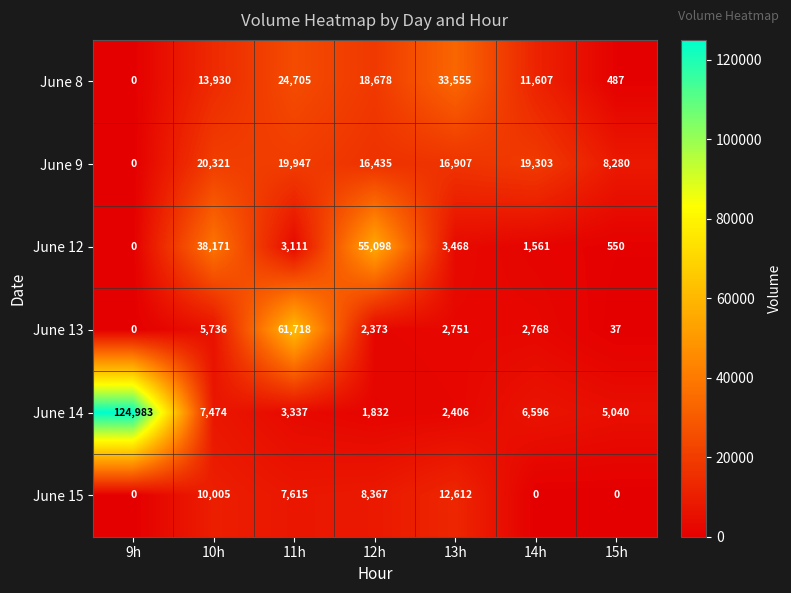

Rank the series at 11h from lowest to highest value.

June 12, June 14, June 15, June 9, June 8, June 13